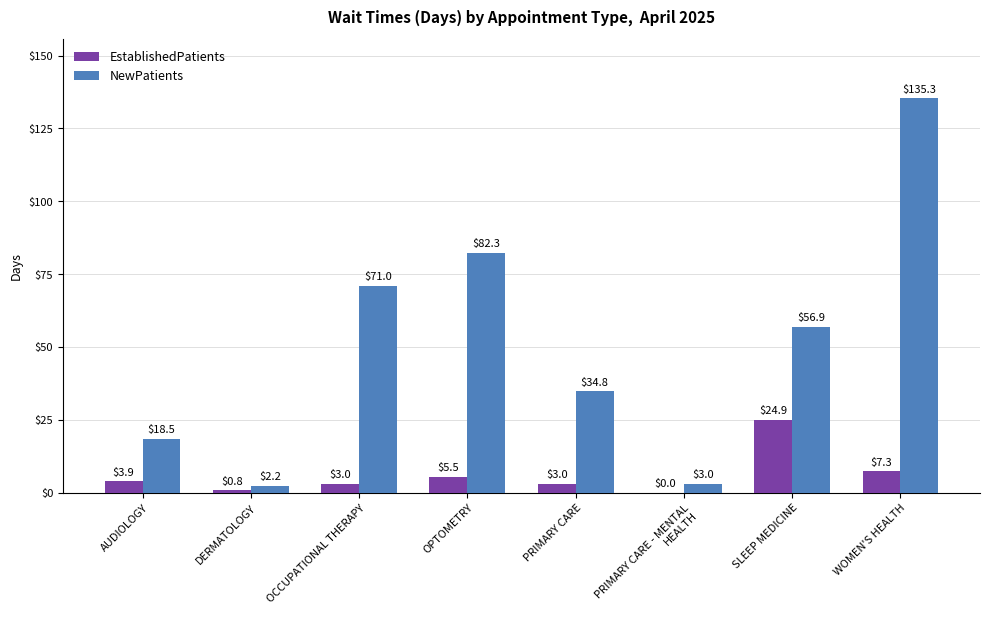

Count the number of data series in this chart.

2